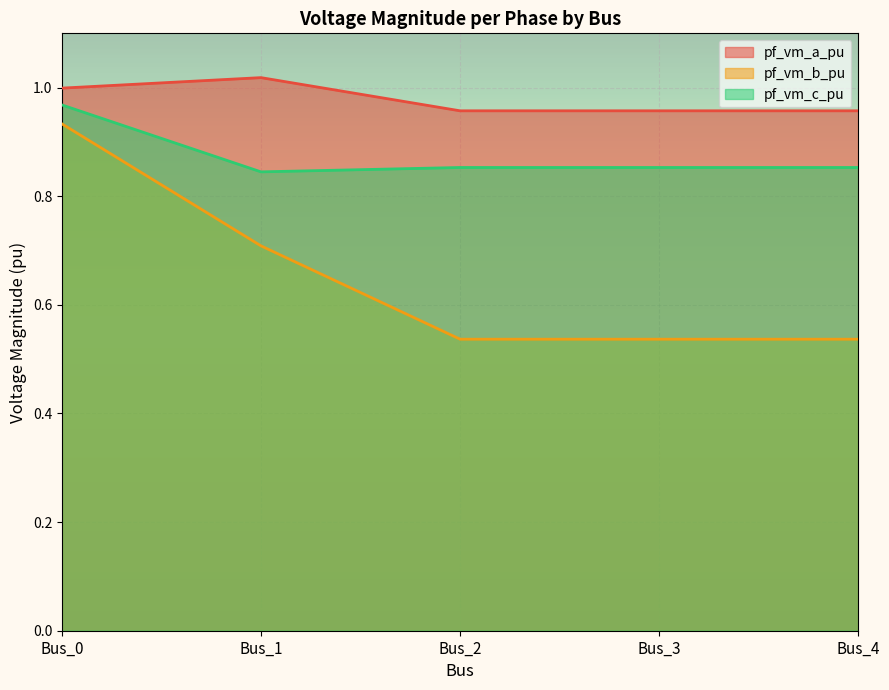

How many lines are shown in the chart?

3